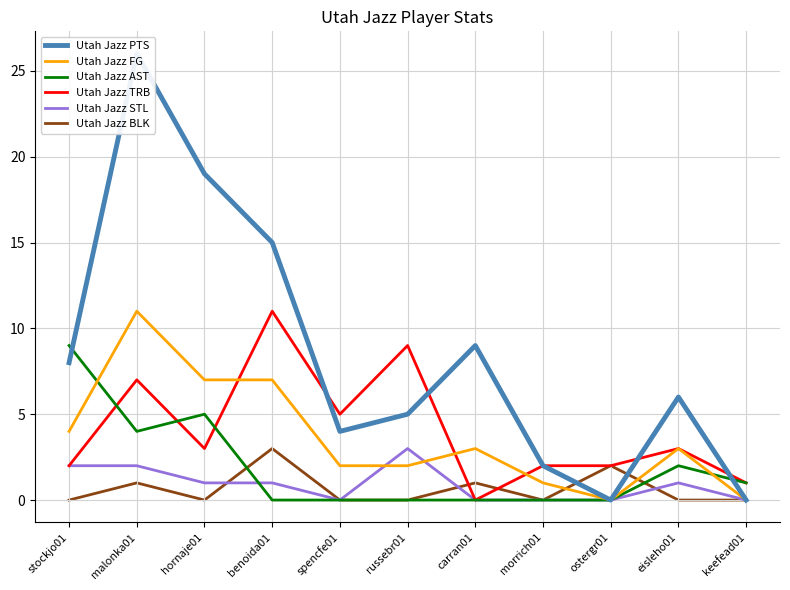

What is the sum of all Utah Jazz STL values?

10